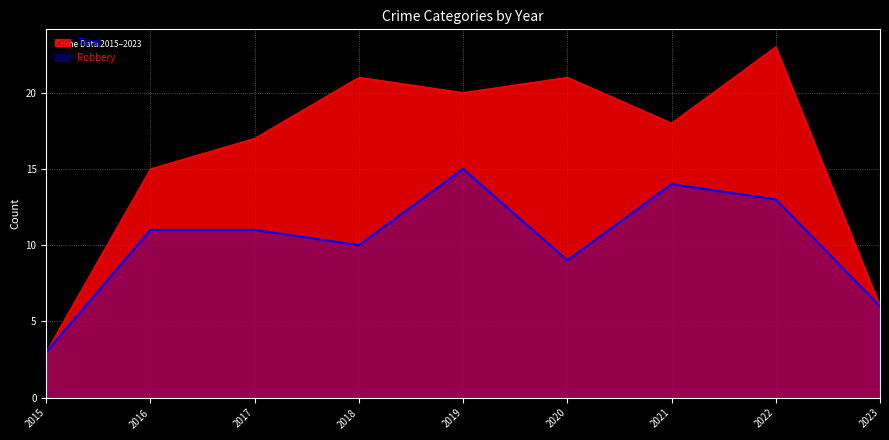

What is the sum of all Robbery values?

92